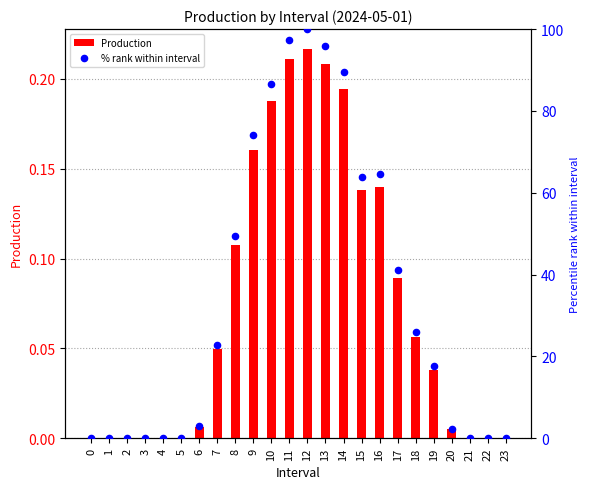

At how many categories does at least one series exceed 50?

8